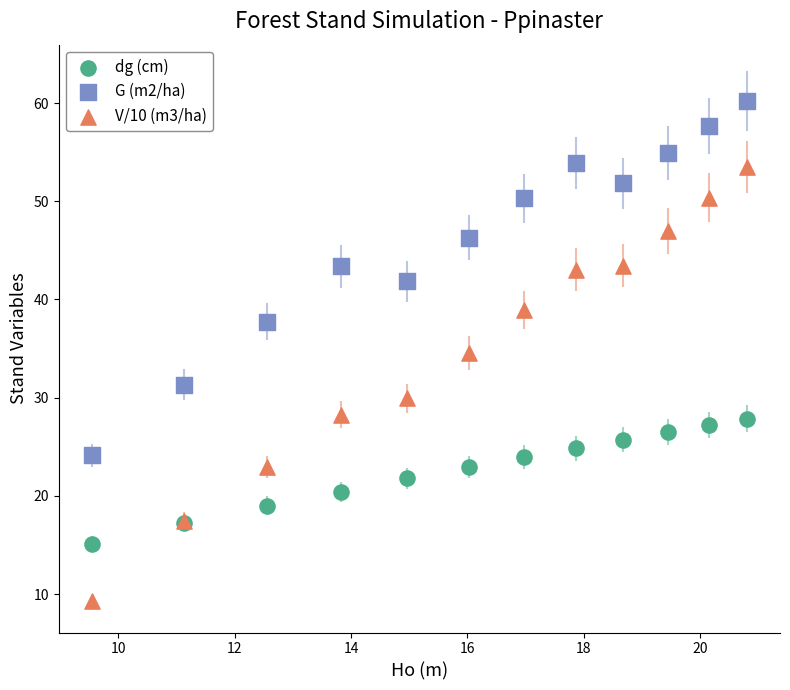

What is the X range (max minus min) for the scatter plot?

11.3